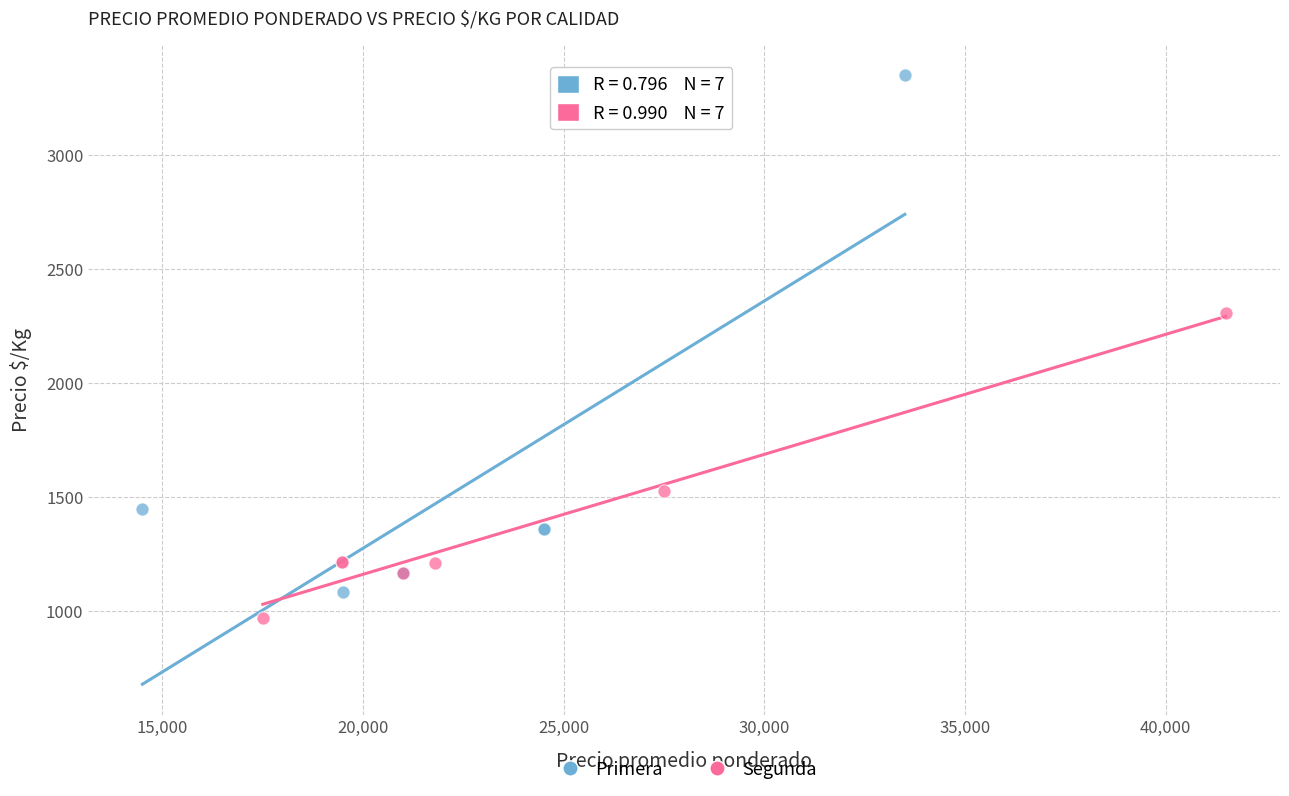

What are all the series names shown in the legend?

Primera, Segunda